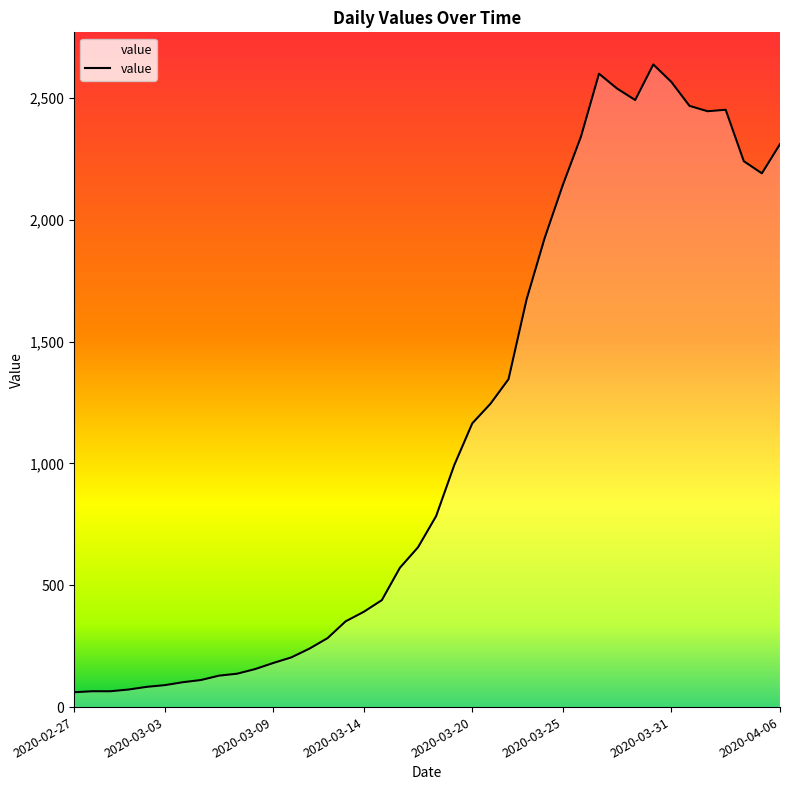

True or false: there are more than 0 points higher than both neighbors.

True